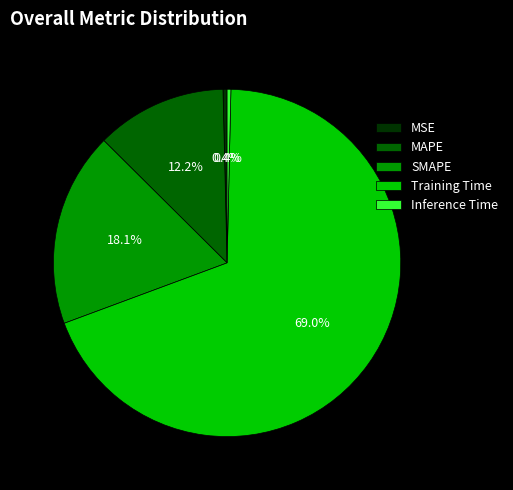

True or false: MAPE accounts for 12% of the total.

True